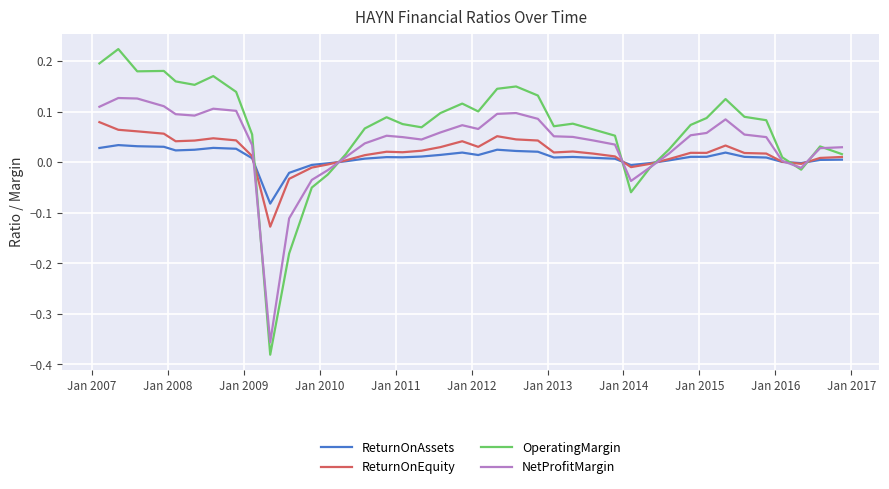

List the series in order of their overall mean, lowest first.

ReturnOnAssets, ReturnOnEquity, NetProfitMargin, OperatingMargin